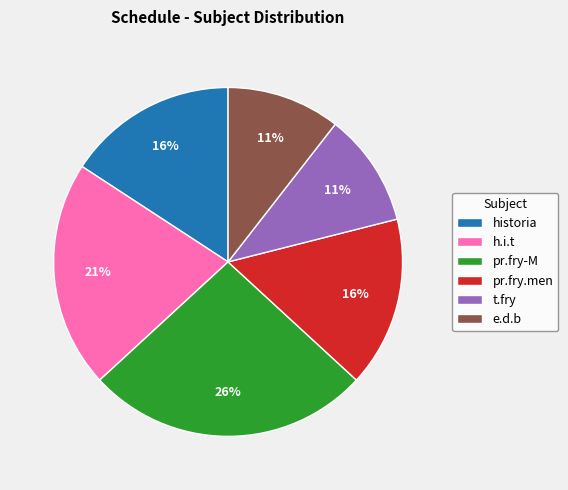

Between h.i.t and e.d.b, which is larger?

h.i.t